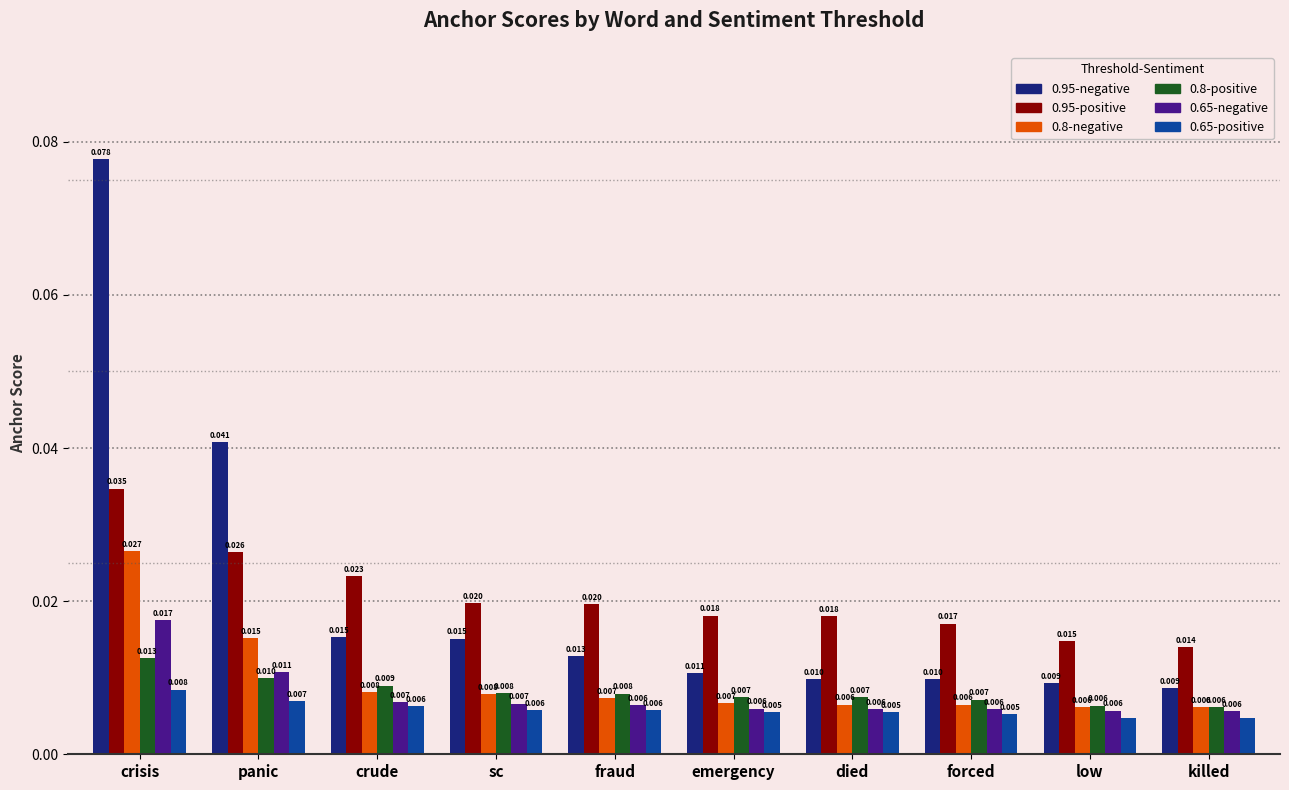

What is the label of the 10th bar from the left?

killed